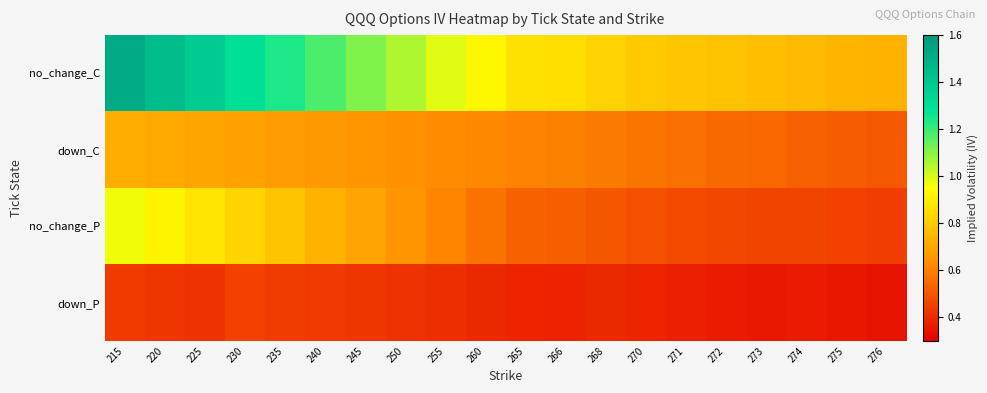

Reading right to left, extract all data points from this chart.

no_change_C: 276=0.7	275=0.7	274=0.8	273=0.8	272=0.8	271=0.8	270=0.8	268=0.8	266=0.9	265=0.9	260=0.9	255=1.0	250=1.1	245=1.1	240=1.2	235=1.2	230=1.3	225=1.4	220=1.4	215=1.5
down_C: 276=0.5	275=0.5	274=0.5	273=0.5	272=0.5	271=0.6	270=0.6	268=0.6	266=0.6	265=0.6	260=0.6	255=0.6	250=0.6	245=0.7	240=0.7	235=0.7	230=0.7	225=0.7	220=0.7	215=0.7
no_change_P: 276=0.4	275=0.5	274=0.5	273=0.5	272=0.5	271=0.5	270=0.5	268=0.5	266=0.5	265=0.5	260=0.6	255=0.6	250=0.7	245=0.7	240=0.7	235=0.8	230=0.8	225=0.9	220=0.9	215=1.0
down_P: 276=0.3	275=0.4	274=0.4	273=0.4	272=0.4	271=0.4	270=0.4	268=0.4	266=0.4	265=0.4	260=0.4	255=0.4	250=0.4	245=0.4	240=0.4	235=0.4	230=0.5	225=0.4	220=0.4	215=0.4